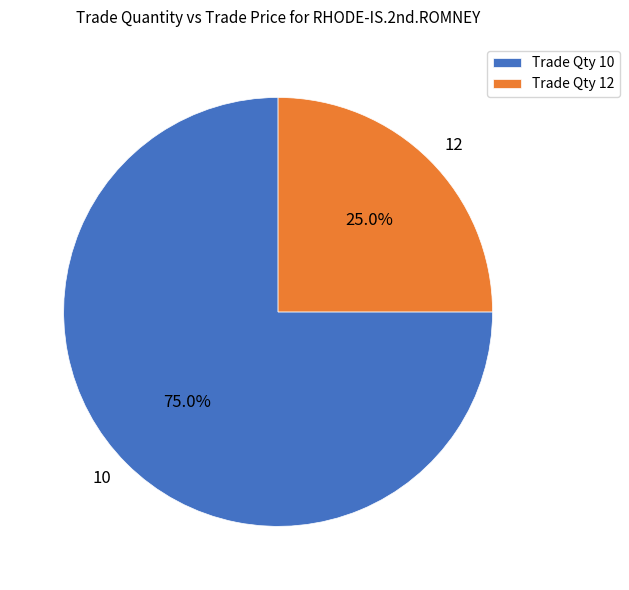

Which has a higher value, Trade Qty 12 or Trade Qty 10?

Trade Qty 10